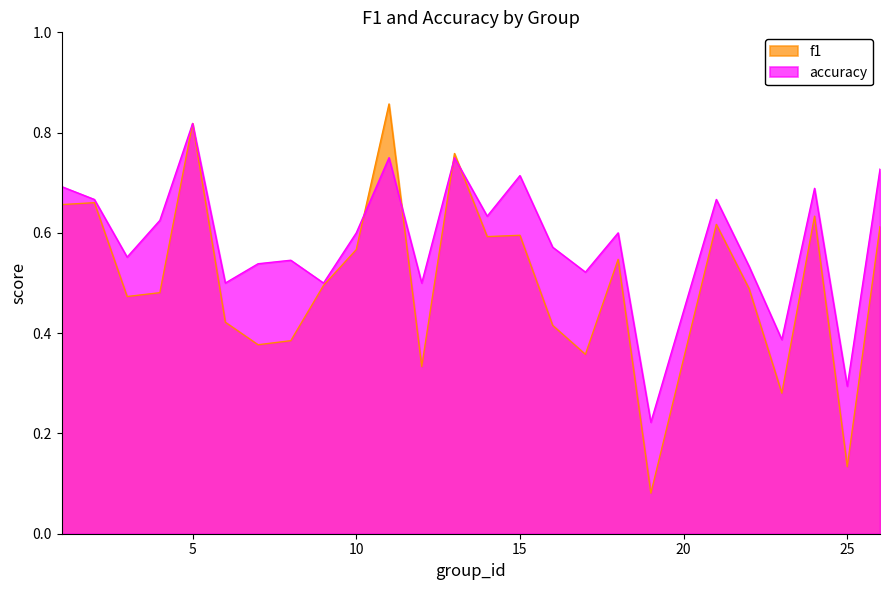

At which label is f1 closest to 0?

19